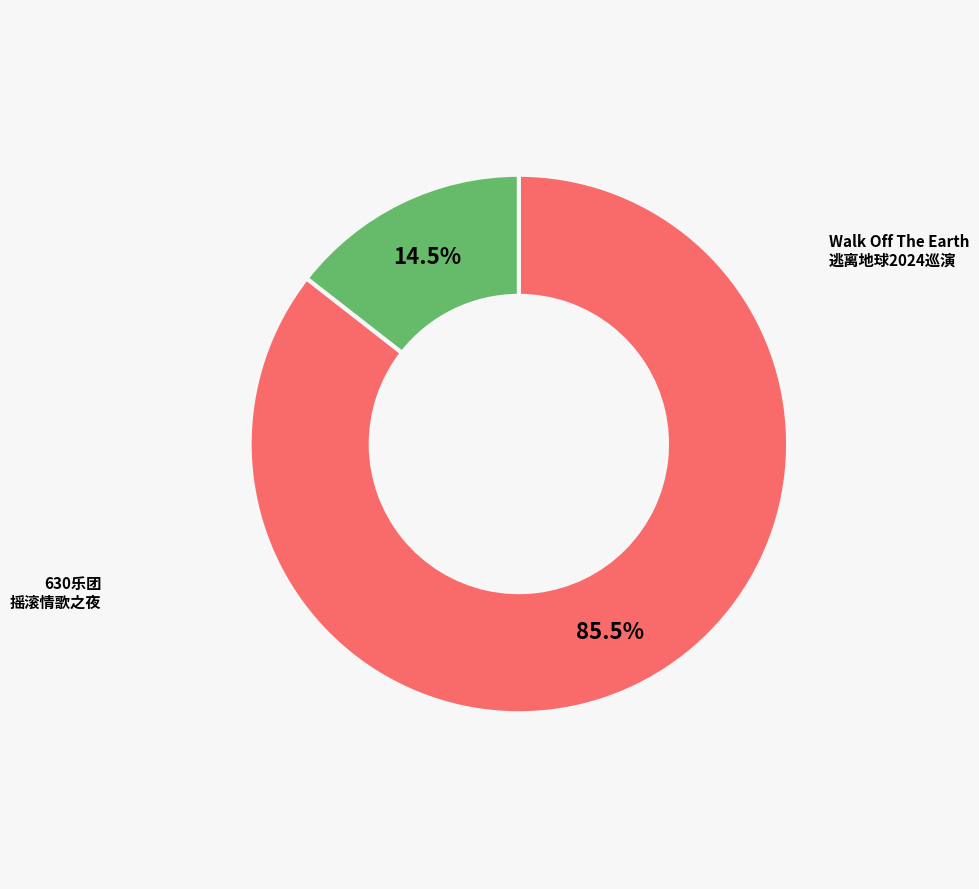

Does any single category account for the majority?

Yes